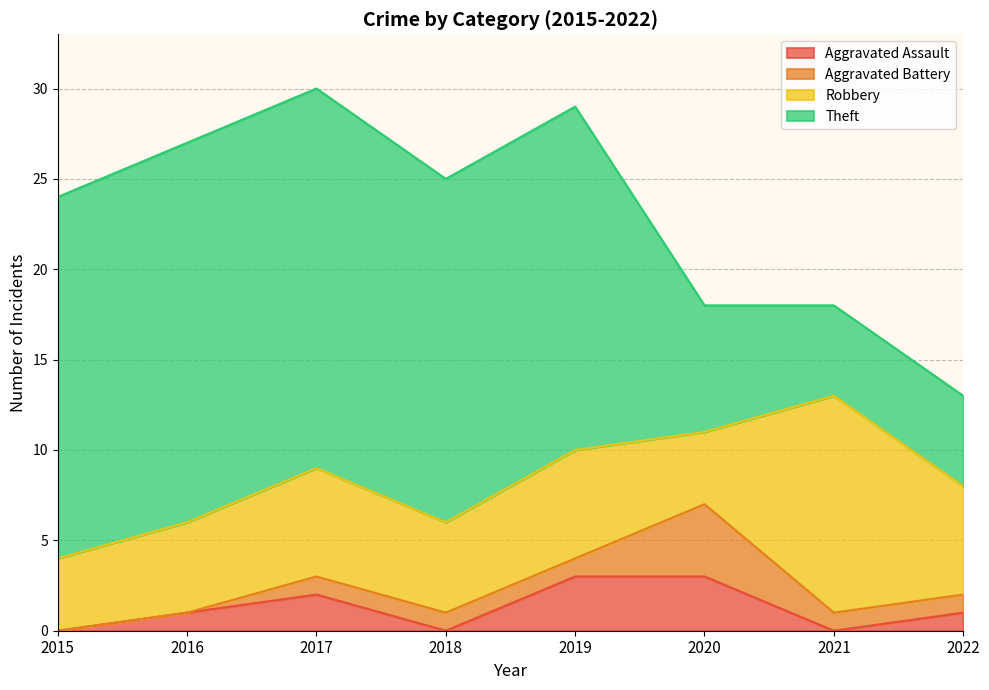

Reading left to right, transcribe all the data shown in this chart.

Aggravated Assault: 0	1	2	0	3	3	0	1
Aggravated Battery: 0	0	1	1	1	4	1	1
Robbery: 4	5	6	5	6	4	12	6
Theft: 20	21	21	19	19	7	5	5